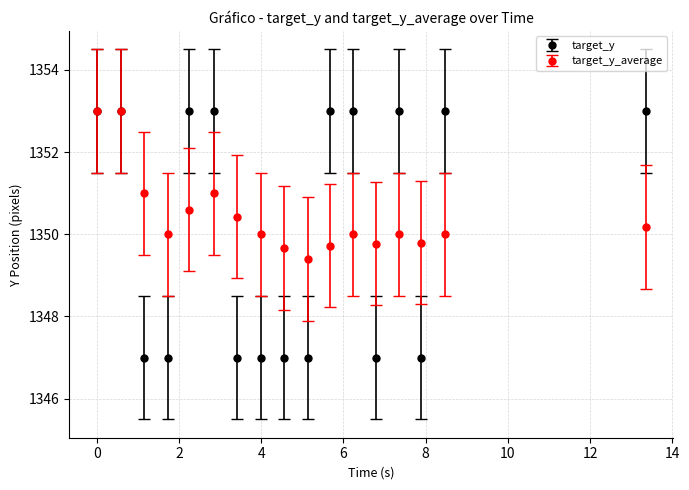

At how many categories does at least one series exceed 1348?

17